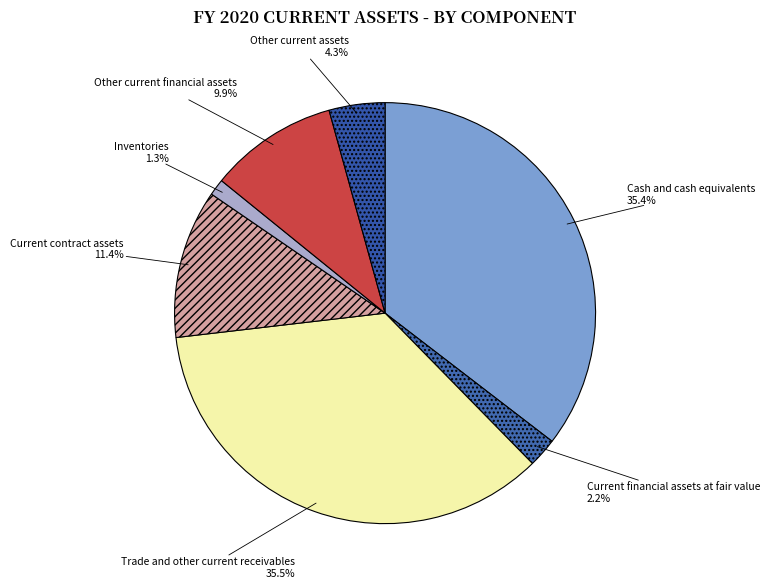

Count the number of slices in the pie.

7